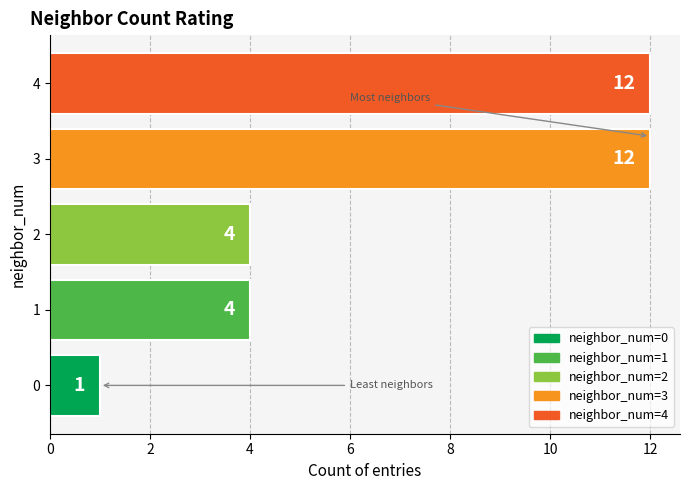

What is the minimum value shown in the chart?

1